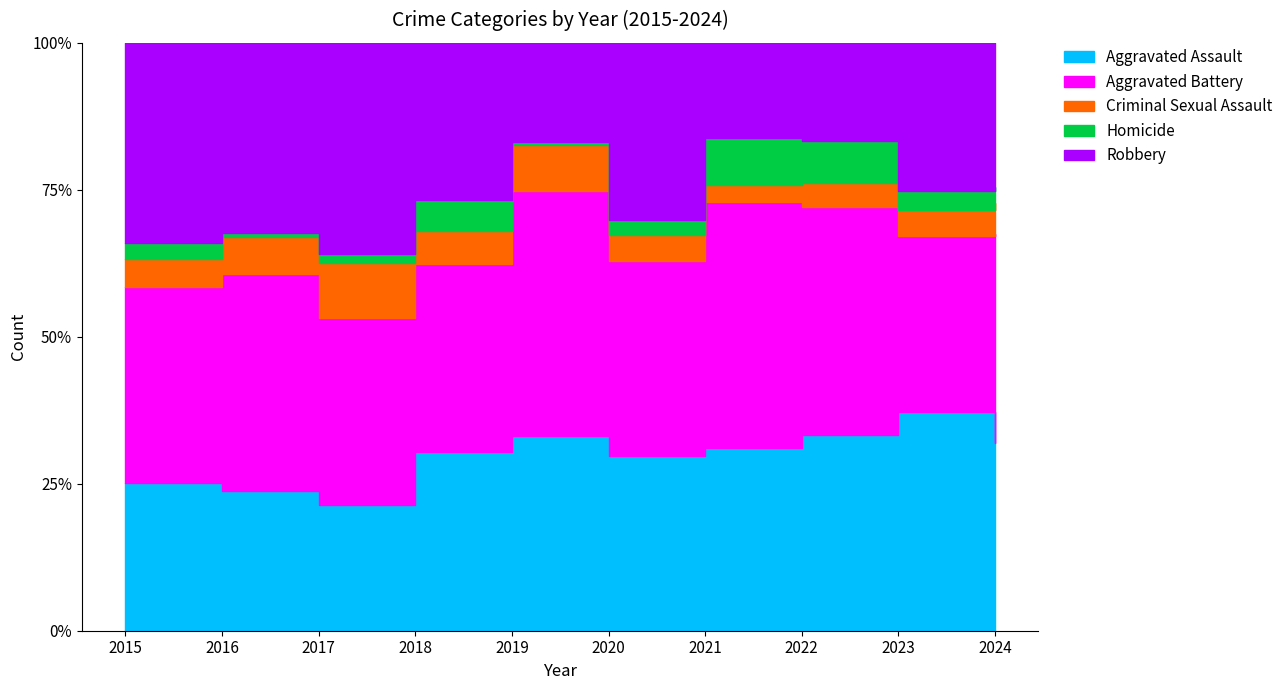

At which category does Robbery reach its first local valley?

2019